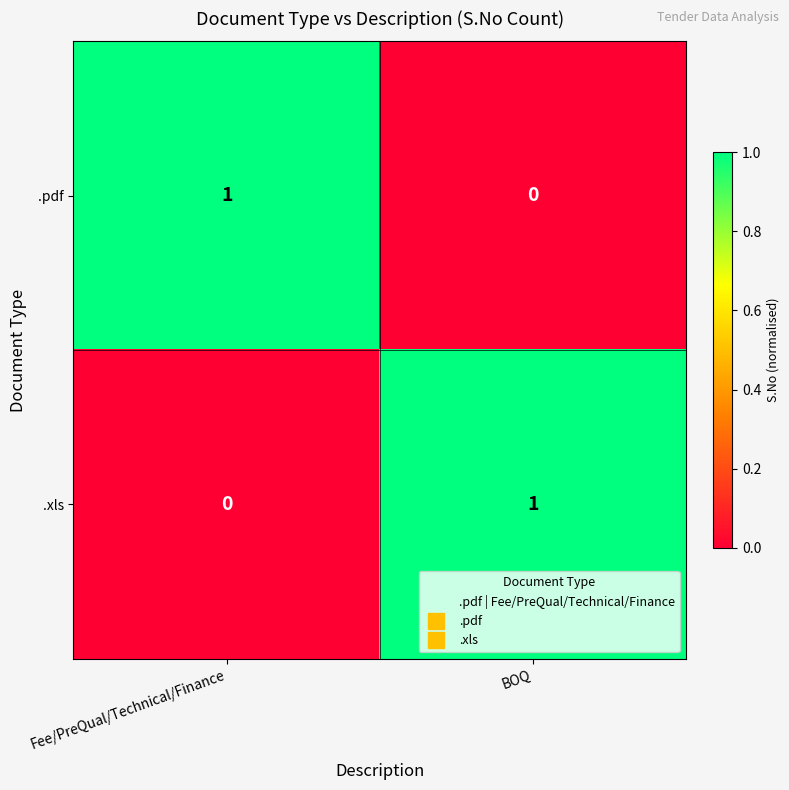

The .xls series shows 0 at Fee/PreQual/Technical/Finance. True or false?

True